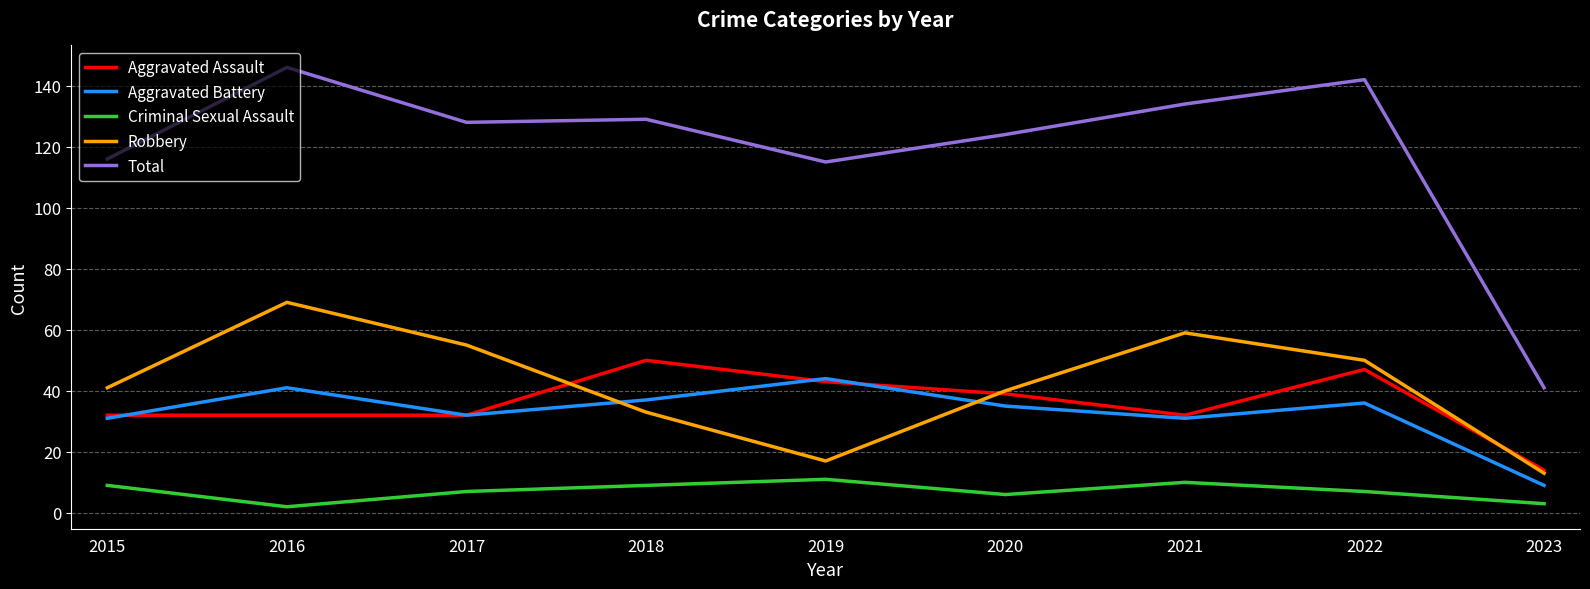

Which series changed the most between 2017 and 2022?

Aggravated Assault